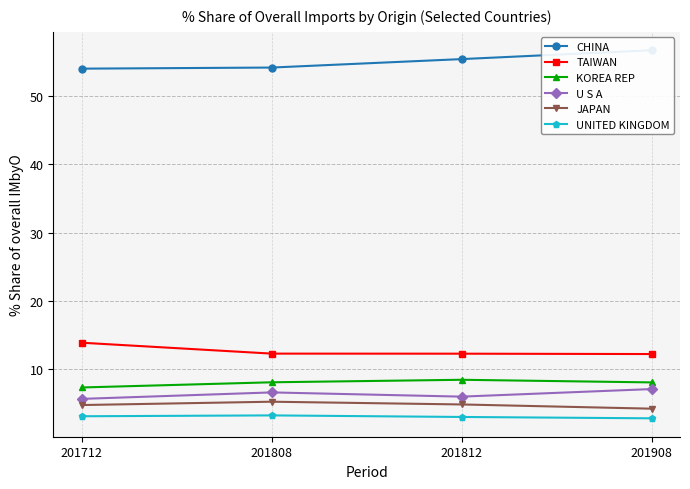

The U S A series shows 6.0 at 201812. True or false?

True